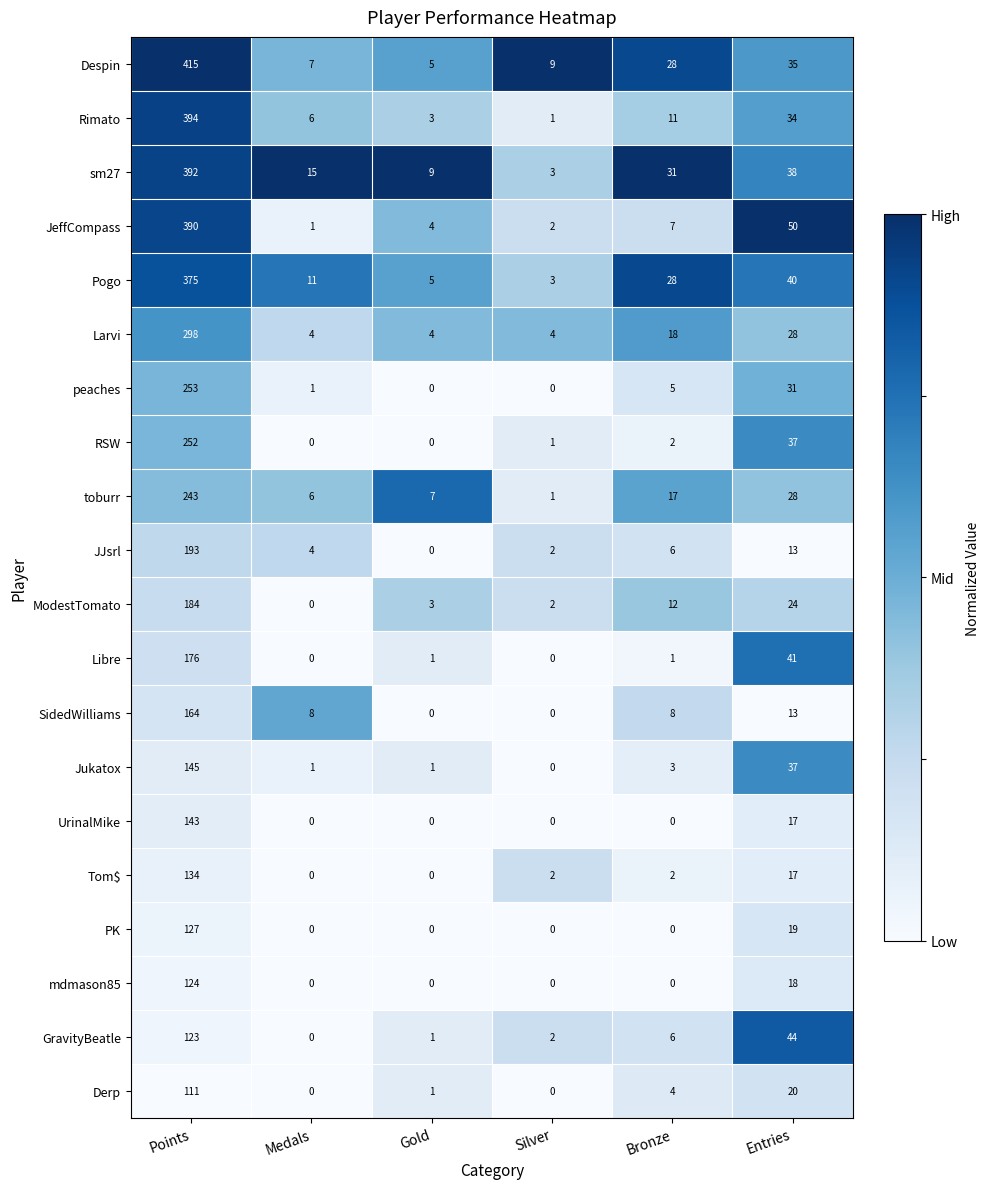

Which series changed the most between Medals and Bronze?

Despin